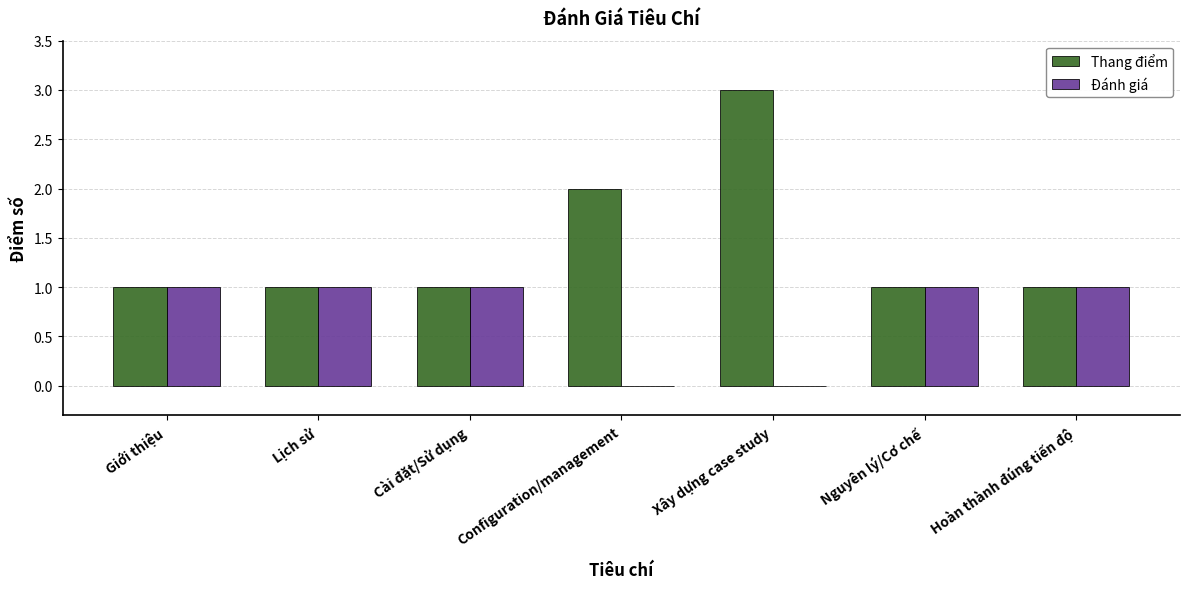

What is the maximum value for Thang điểm?

3